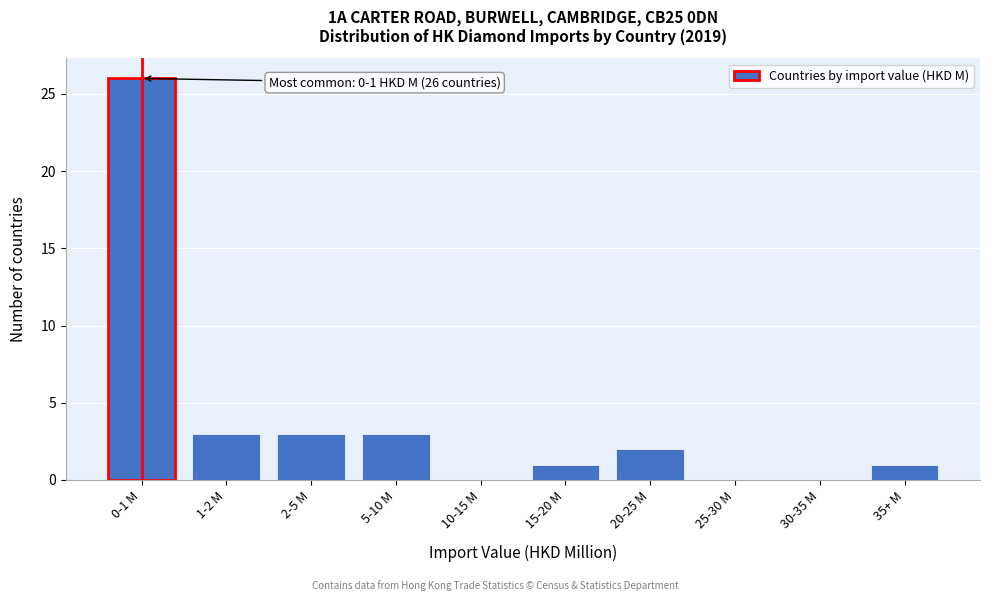

Reading left to right, transcribe all the data shown in this chart.

0-1 M=26	1-2 M=3	2-5 M=3	5-10 M=3	10-15 M=0	15-20 M=1	20-25 M=2	25-30 M=0	30-35 M=0	35+ M=1